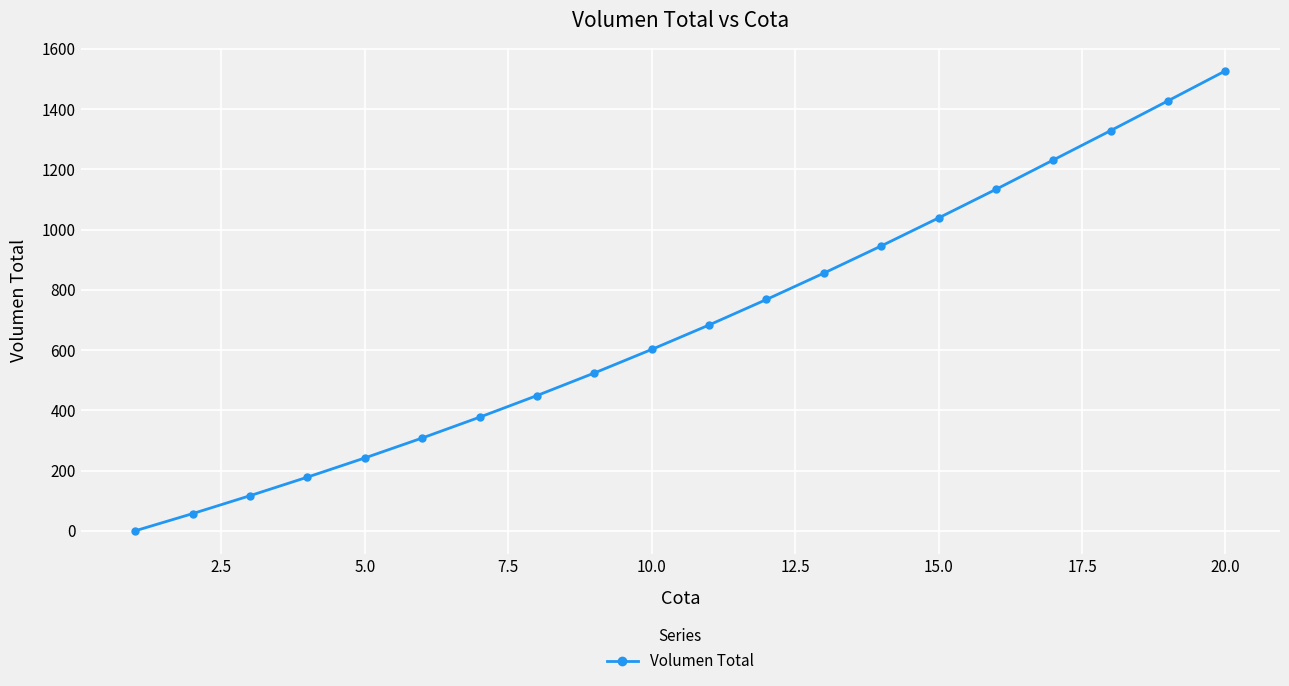

True or false: the data has more than 2 interior local peaks.

False